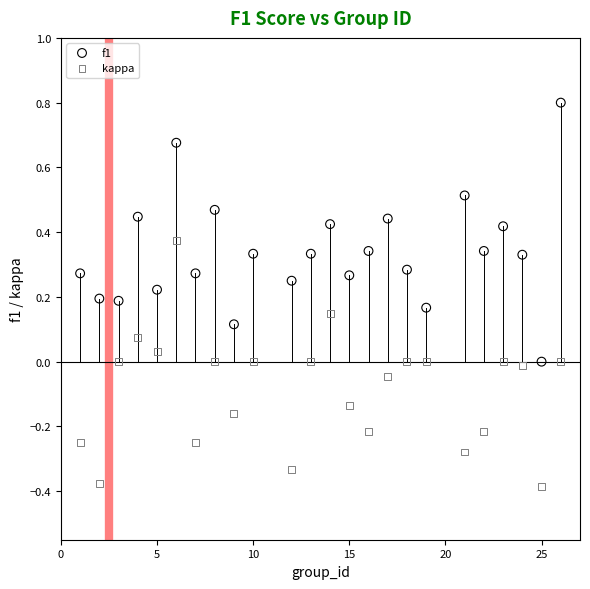

Across all data points, what is the range of Y values (max minus min)?

1.2